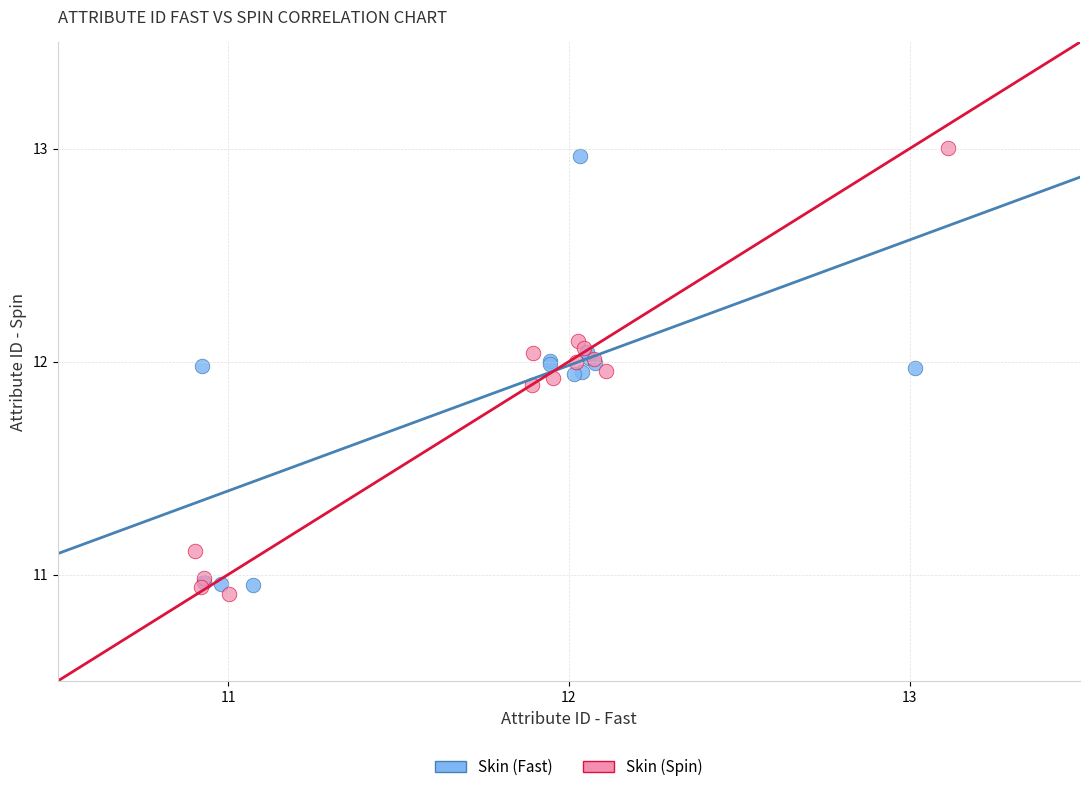

Which series reaches the maximum Y coordinate?

Skin (Spin)